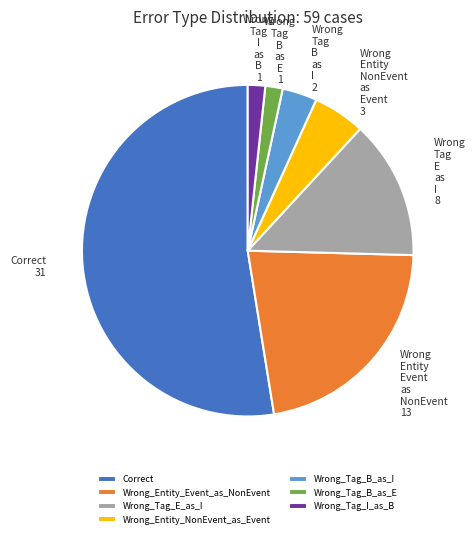

Combined, do Wrong_Entity_NonEvent_as_Event and Wrong_Tag_E_as_I account for over 50%?

No